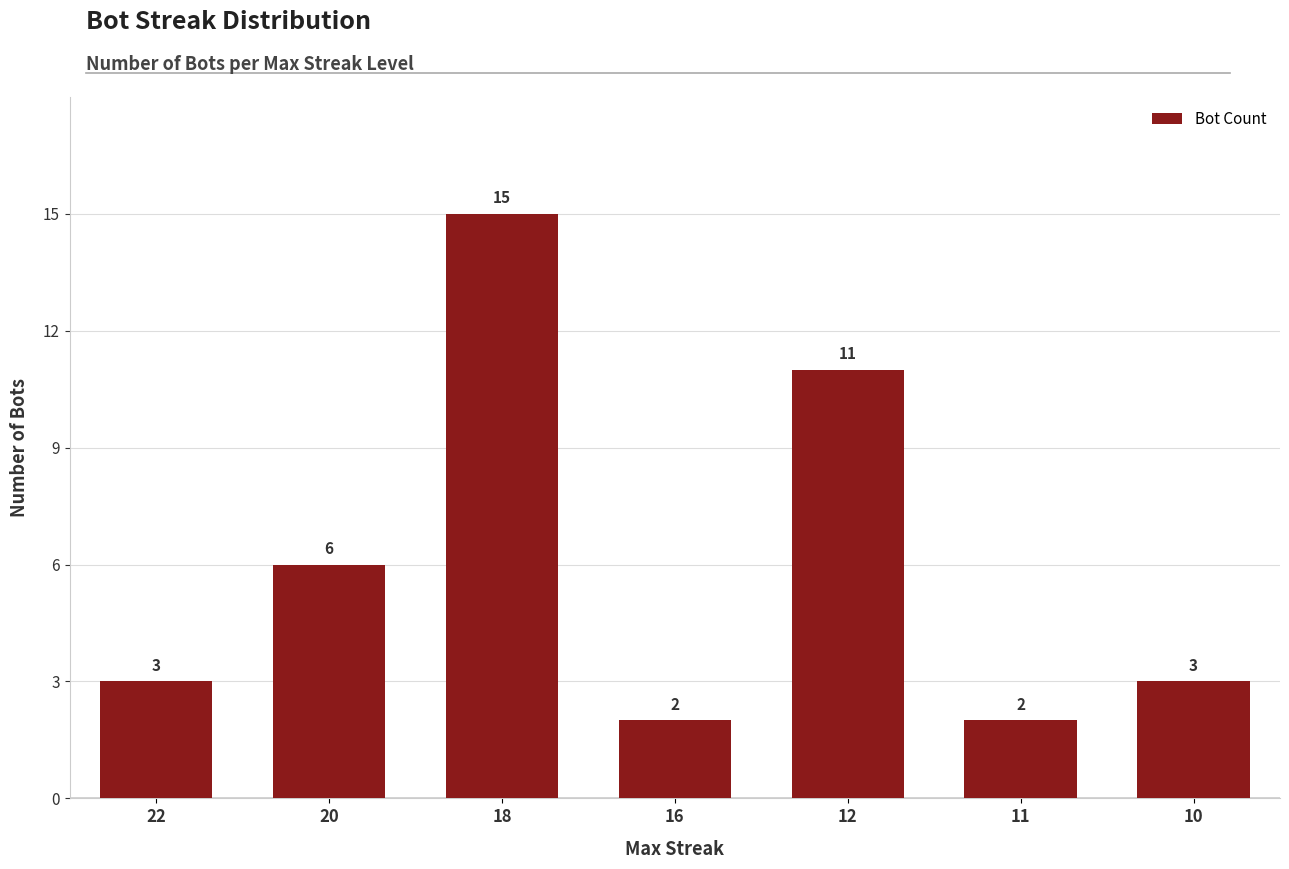

What is the greatest value displayed?

15